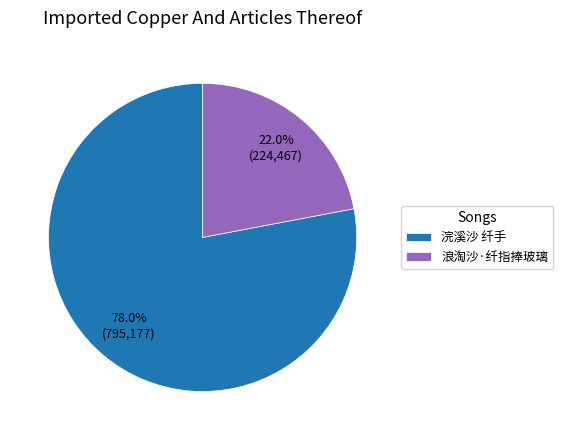

Which category has the biggest portion of the pie?

浣溪沙 纤手